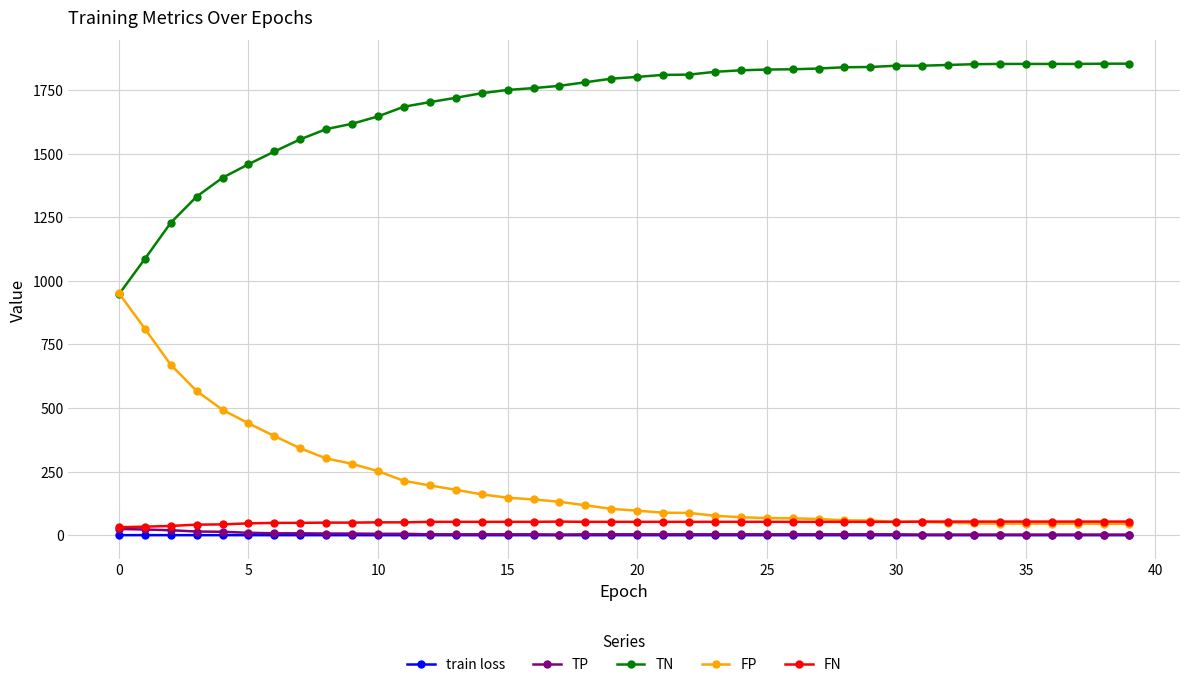

What is the value of the TN point at the 37th from the left?

1852.0